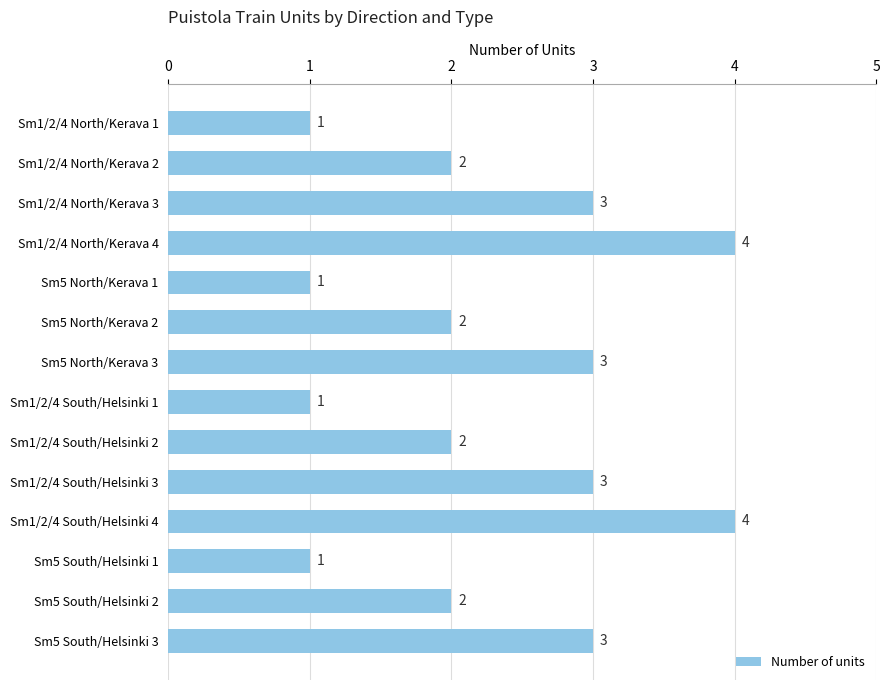

Count the values in the range 1 to 3.

12